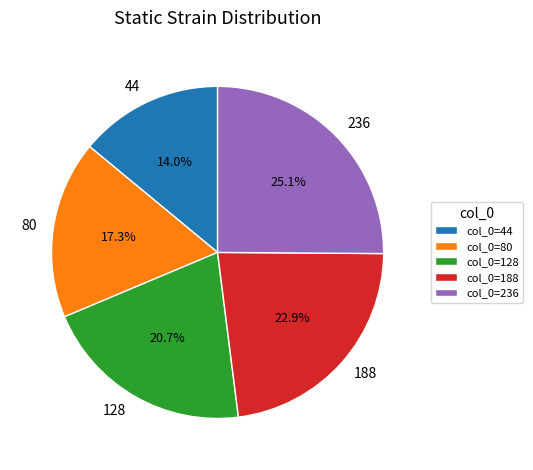

Approximately how many times larger is the value at 128 compared to 80?

1.2